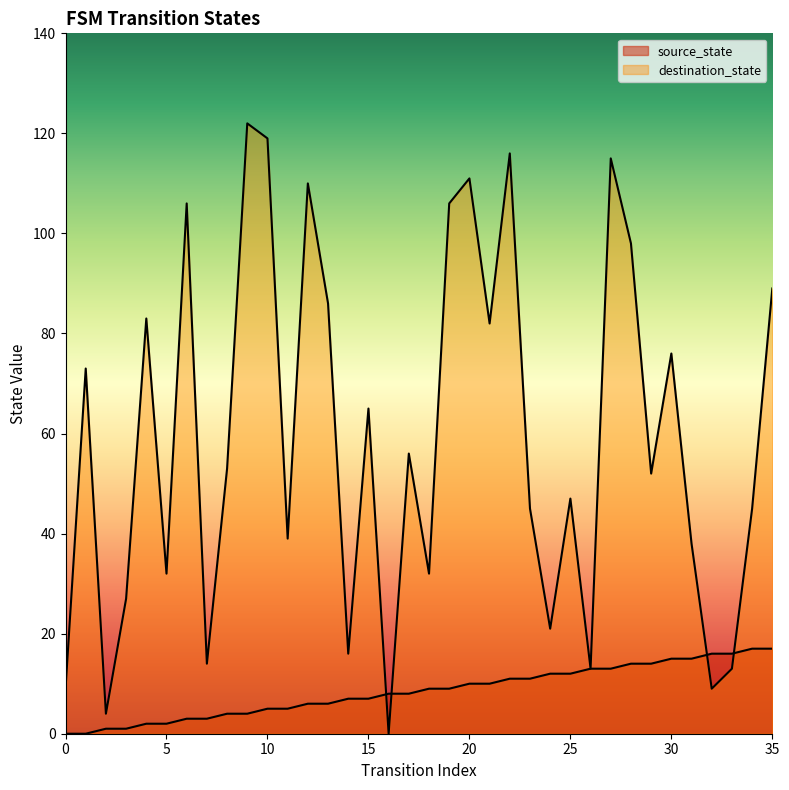

Reading left to right, list all the values displayed in this chart.

source_state: 0=0	1=0	2=1	3=1	4=2	5=2	6=3	7=3	8=4	9=4	10=5	11=5	12=6	13=6	14=7	15=7	16=8	17=8	18=9	19=9	20=10	21=10	22=11	23=11	24=12	25=12	26=13	27=13	28=14	29=14	30=15	31=15	32=16	33=16	34=17	35=17
destination_state: 0=9	1=73	2=4	3=27	4=83	5=32	6=106	7=14	8=53	9=122	10=119	11=39	12=110	13=86	14=16	15=65	16=0	17=56	18=32	19=106	20=111	21=82	22=116	23=45	24=21	25=47	26=13	27=115	28=98	29=52	30=76	31=38	32=9	33=13	34=45	35=89